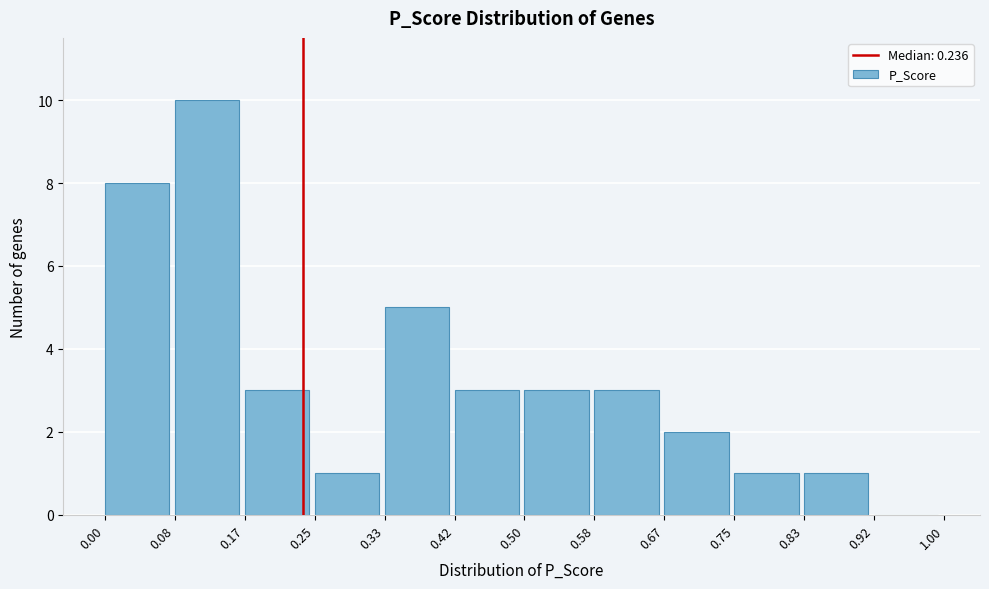

How tall is the bar that spans 0.50 to 0.58 on the x-axis? The values are not printed on the chart, so give them approximately, as read against the axis.

3